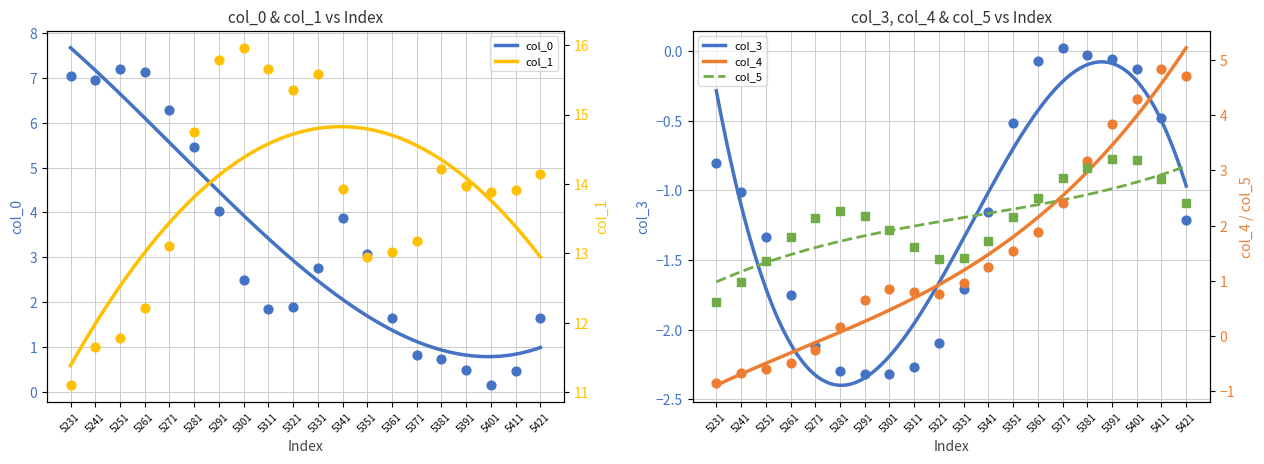

At which category is the sum across all series the highest?

5421